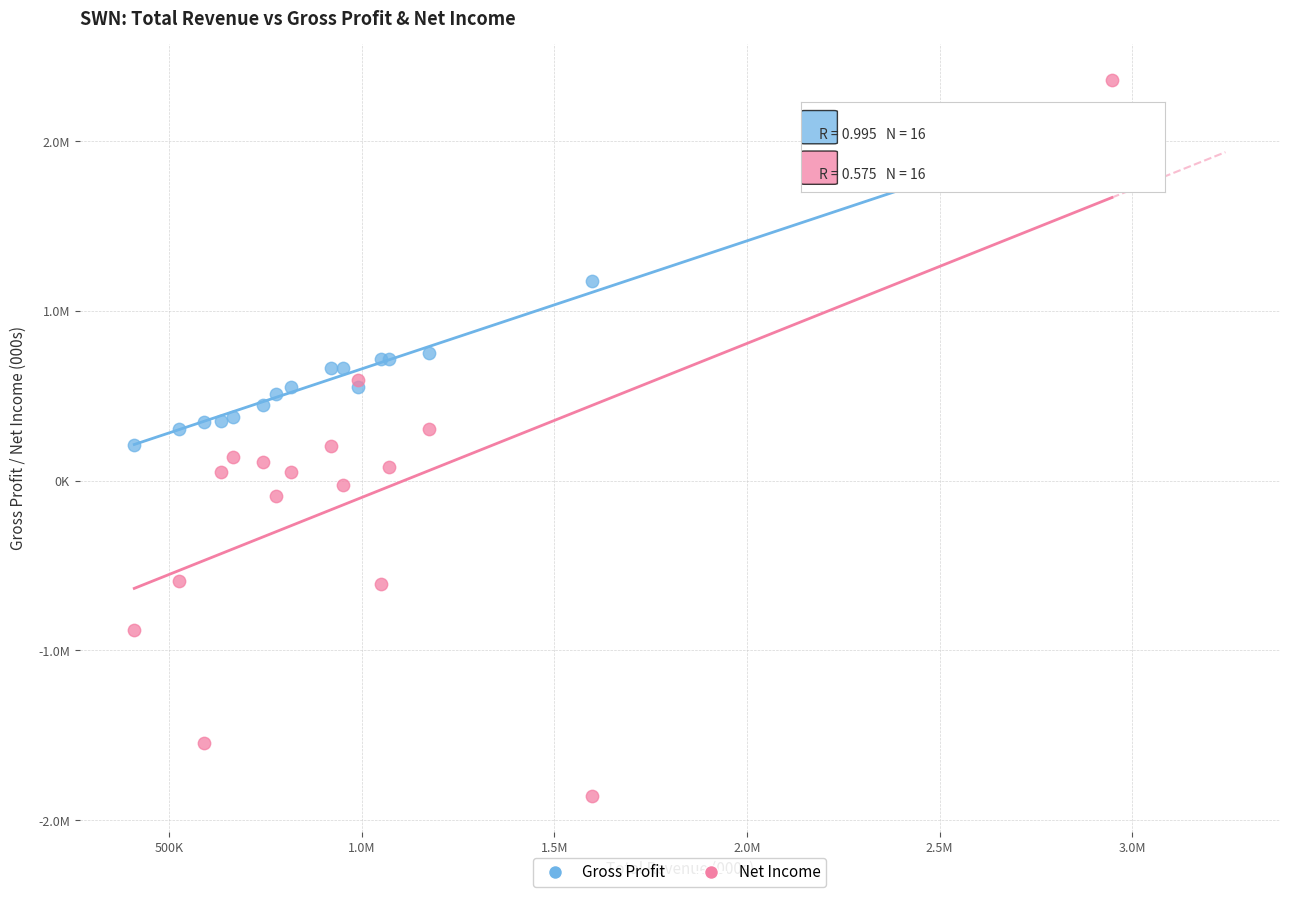

Which series has the largest Y range (max minus min)?

Net Income